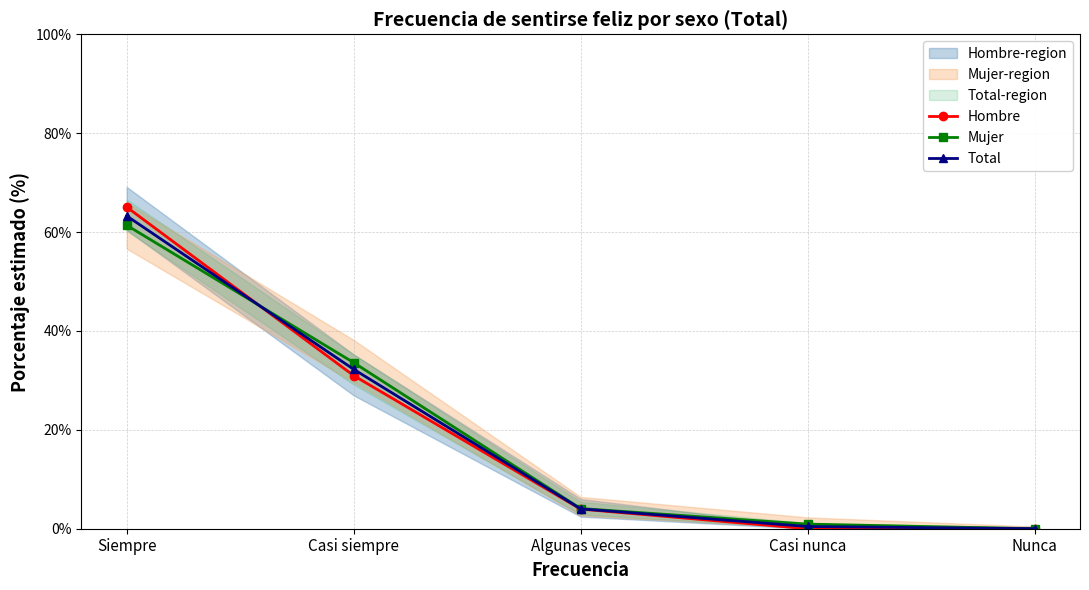

How many values in Hombre are above zero?

3